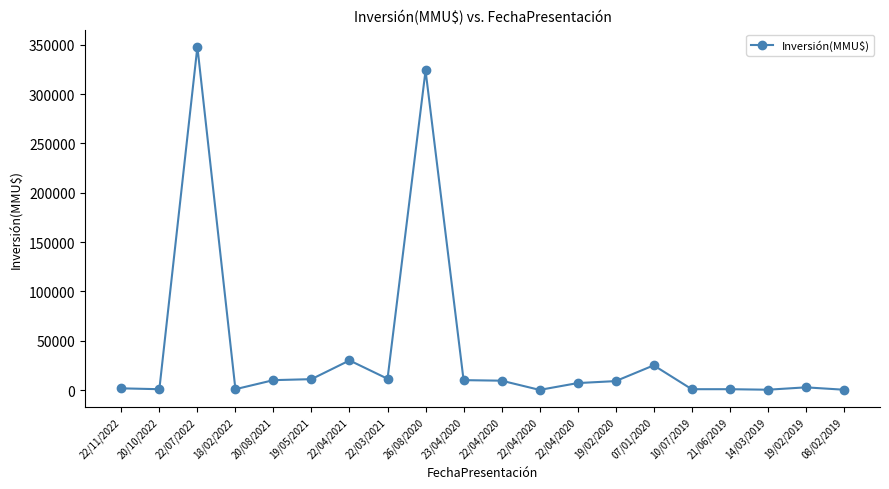

What is the difference between the values at 19/05/2021 and 08/02/2019?

10709